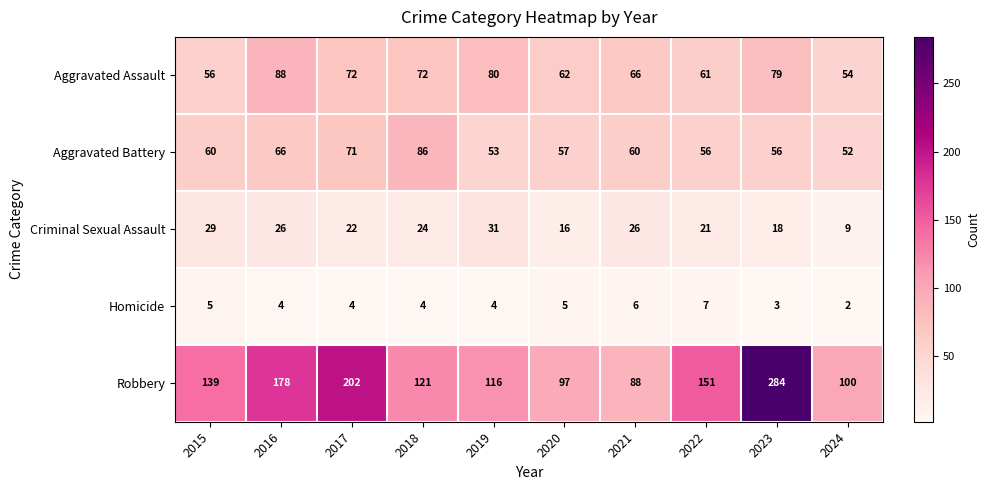

What is the spread (max minus min) of values at 2019?

112